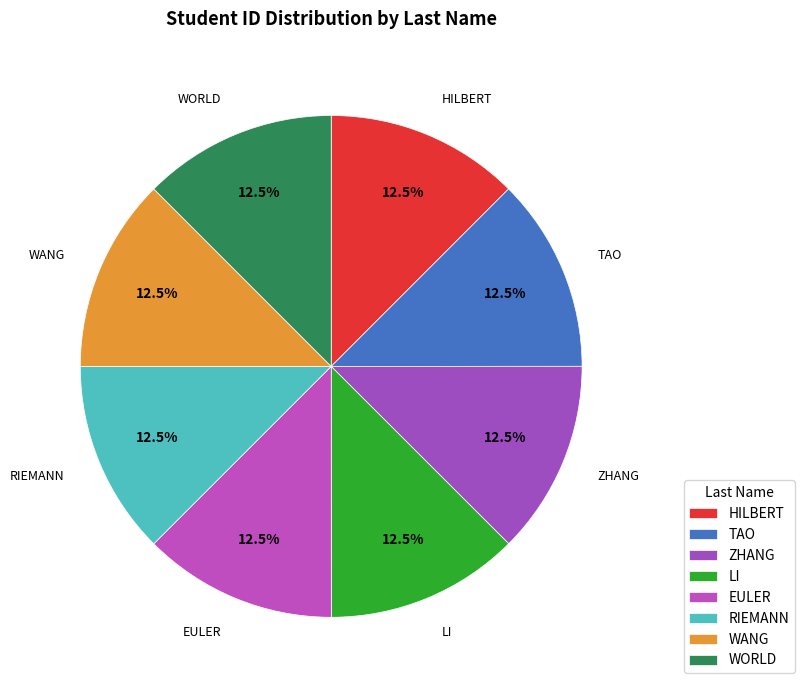

How many slices are in this pie chart?

8